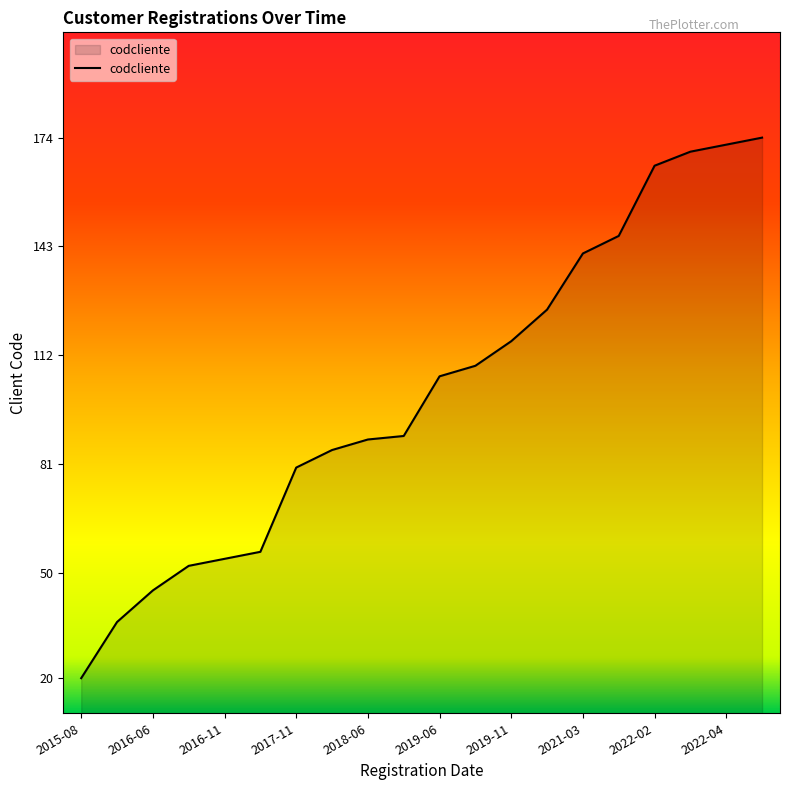

What is the minimum value shown in the chart?

20